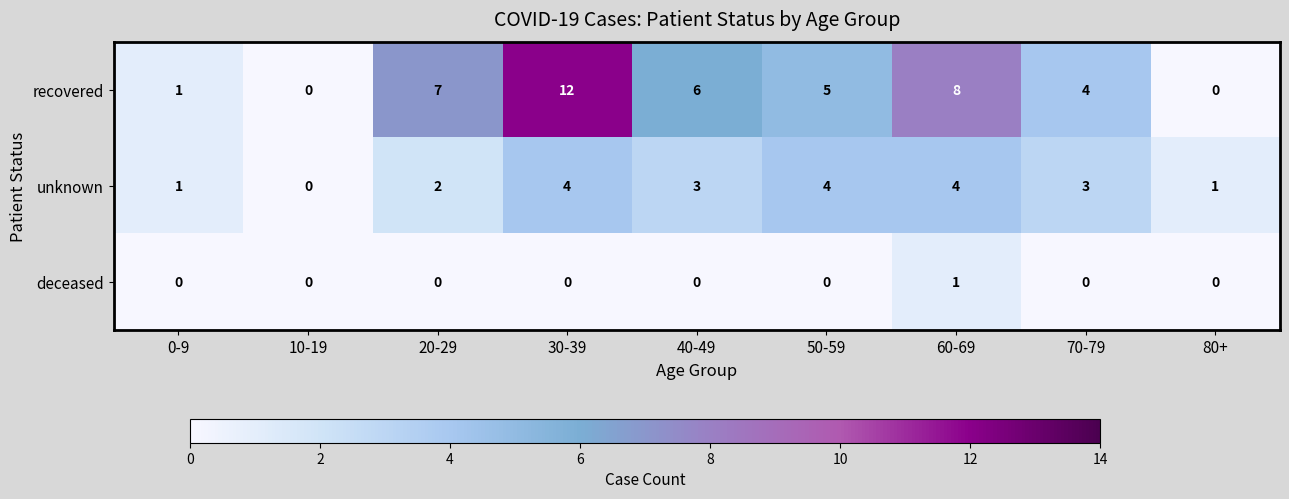

How many categories are shown in the chart?

9